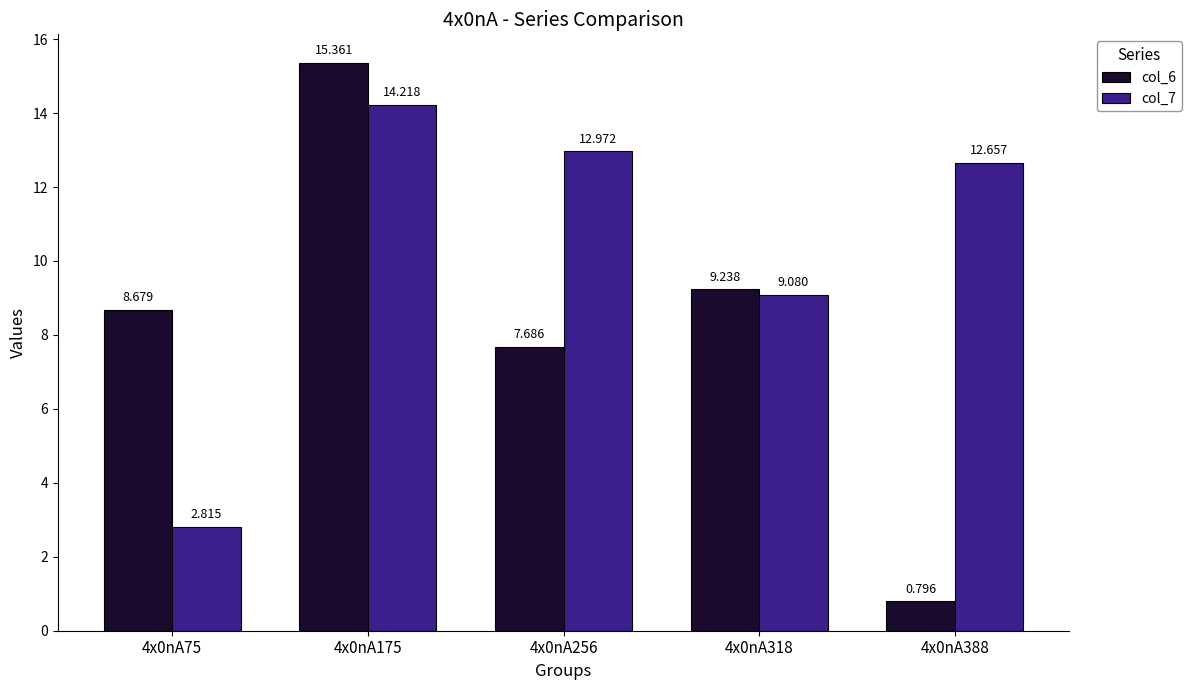

What is the difference between the maximum and second lowest values in the col_6 series?

7.7